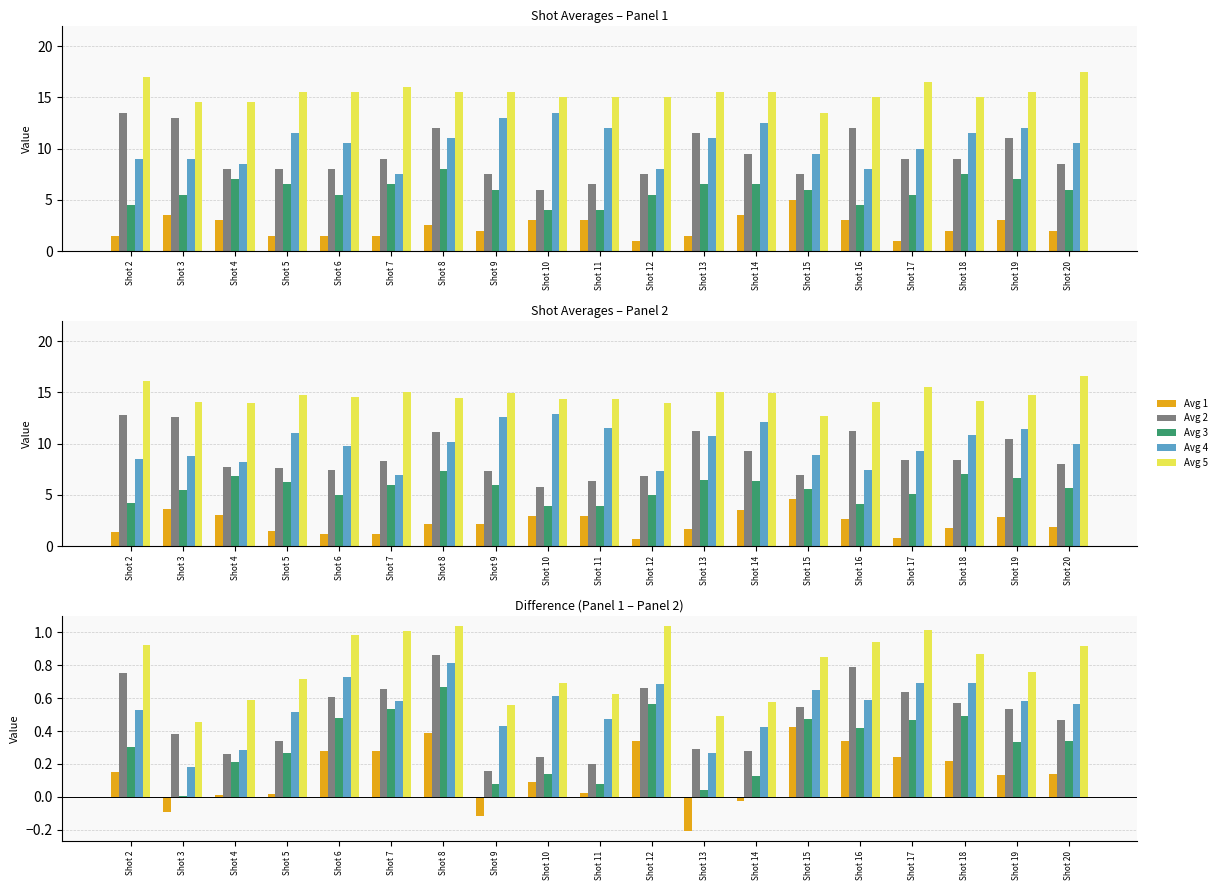

Is the value of Avg 4 at Shot 6 greater than the value of Avg 2 at Shot 9?

Yes